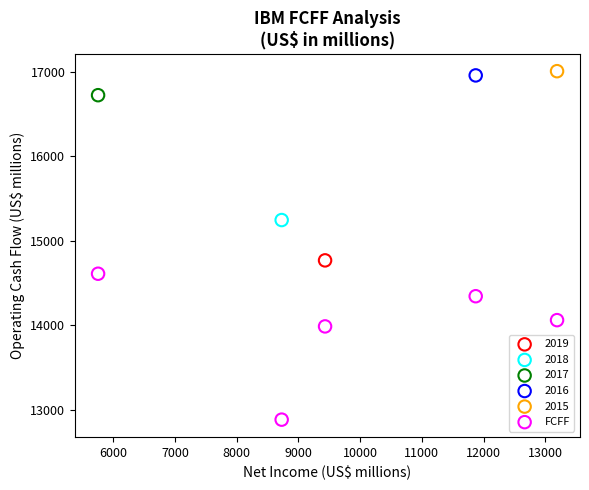

What are all the series names shown in the legend?

2019, 2018, 2017, 2016, 2015, FCFF